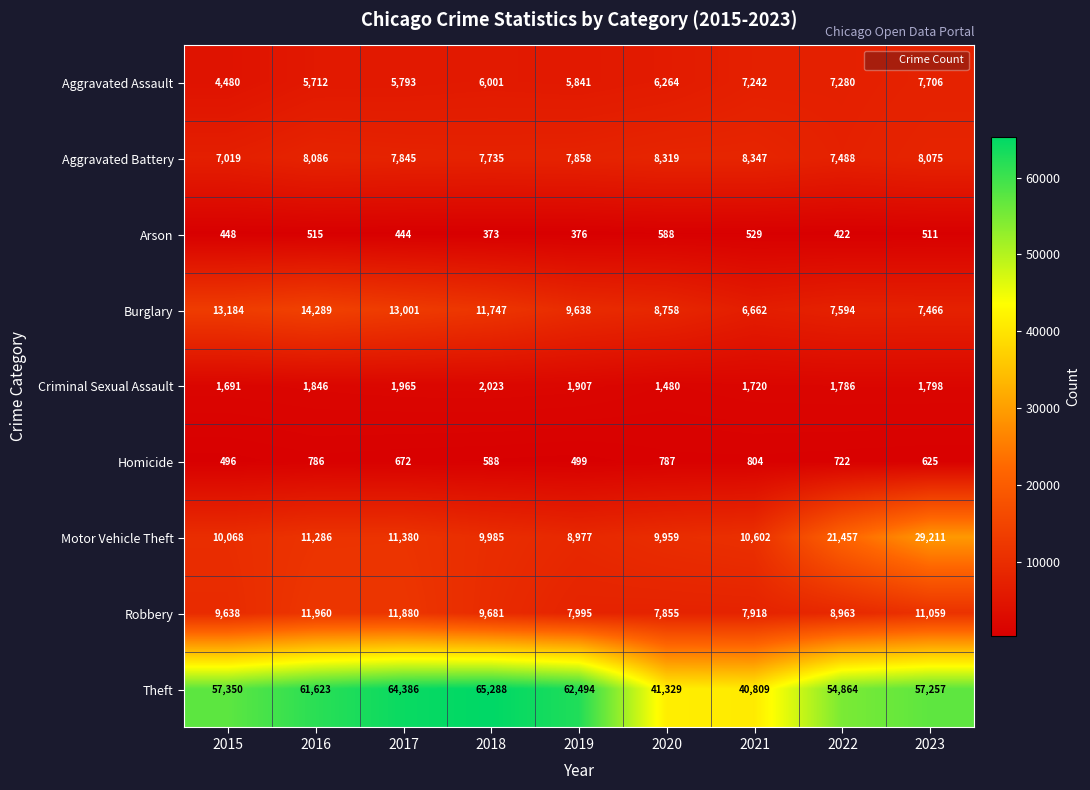

What value does the Theft series have at 2023, to the nearest 10?

57260